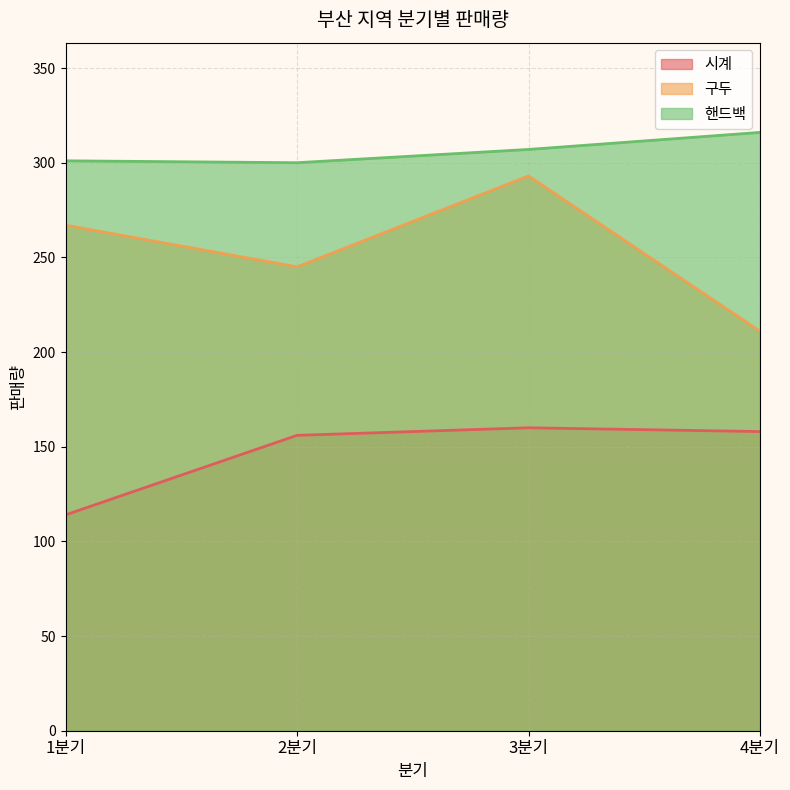

Between 3분기 and 4분기, which series saw the biggest shift?

구두